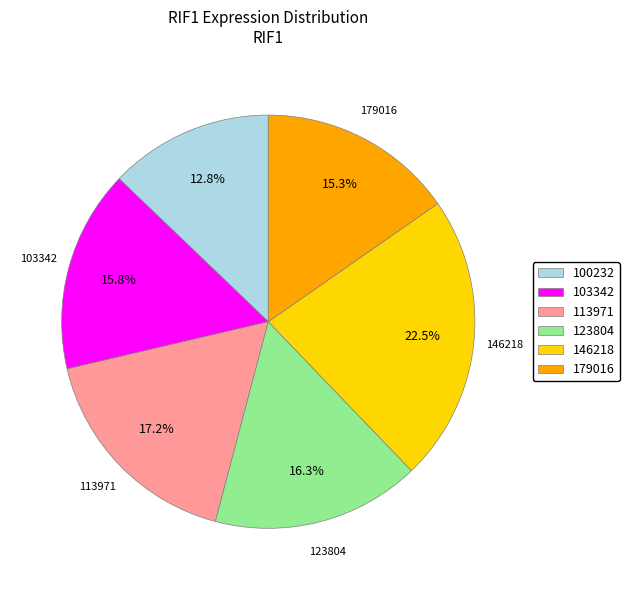

Do 146218 and 100232 together represent more than half of the pie?

No